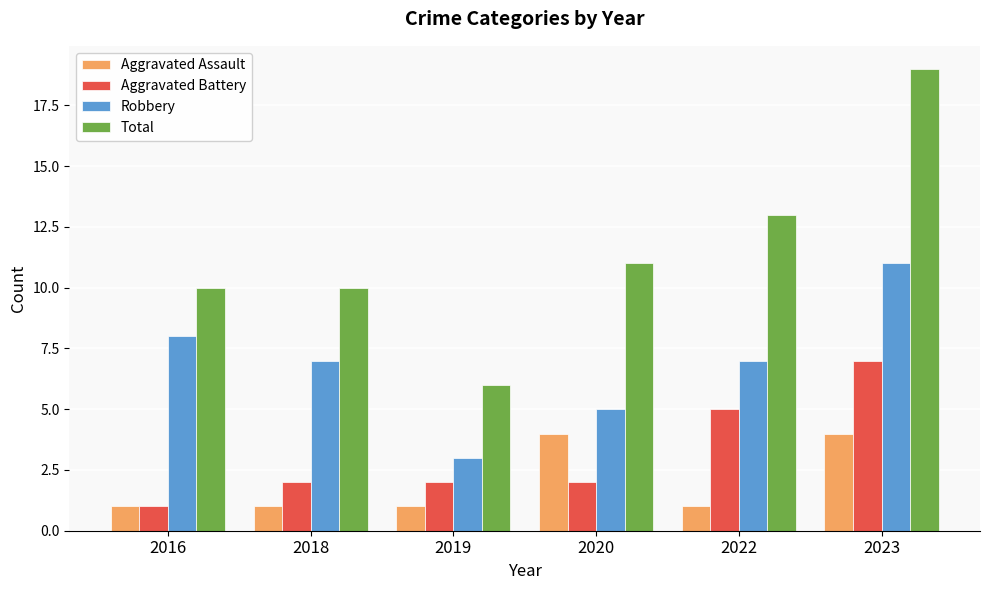

How many distinct data groups are displayed?

4